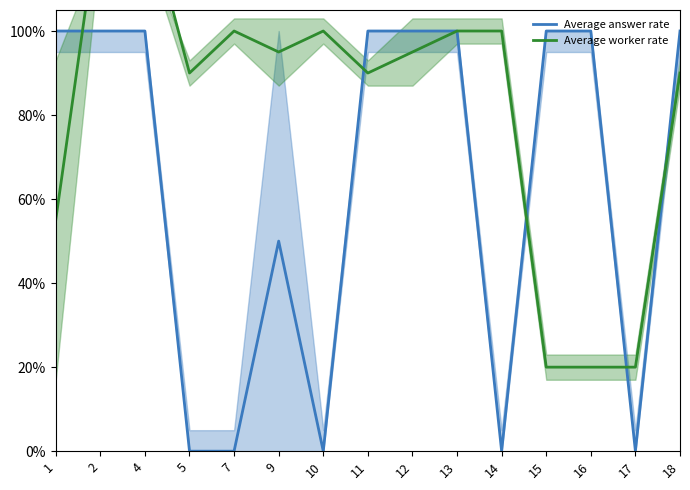

At which label is Average worker rate closest to 0?

15